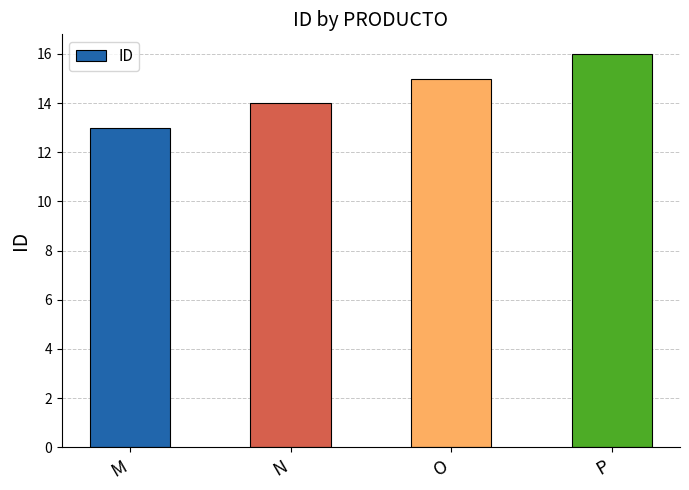

Reading left to right, extract all data points from this chart.

M=13	N=14	O=15	P=16